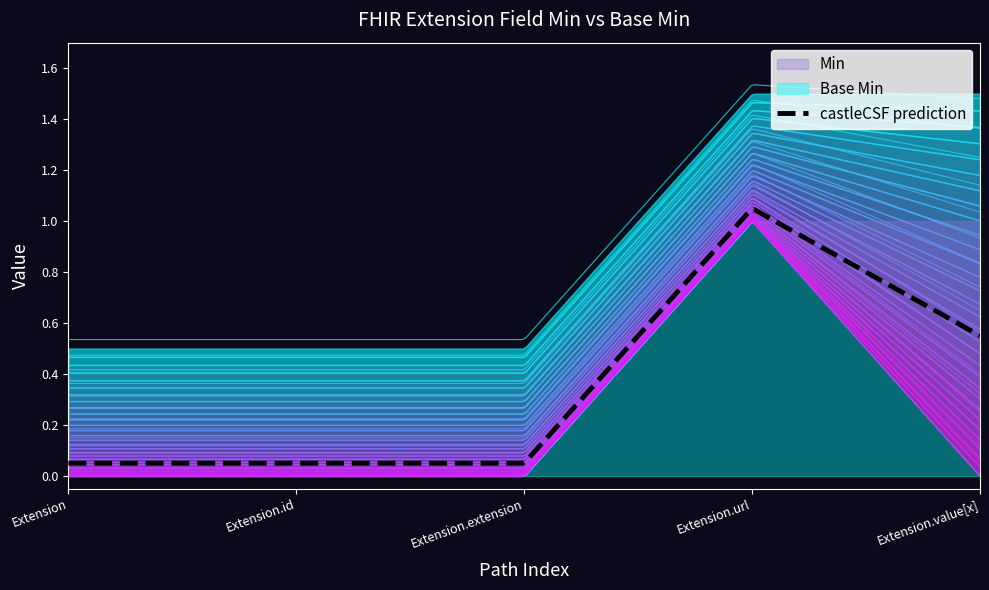

Does the chart display data point markers on the line(s)?

No